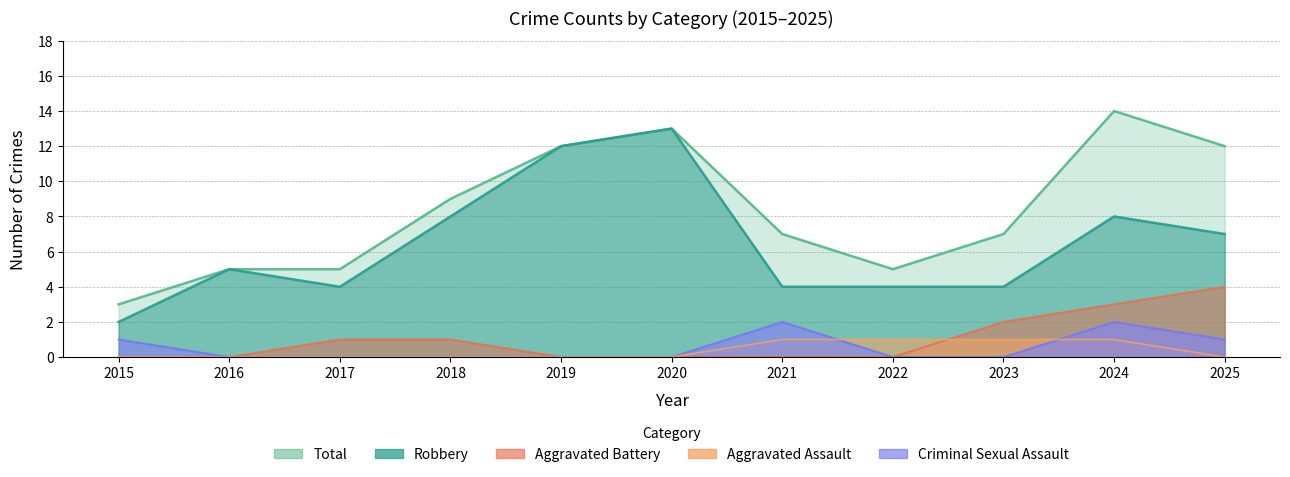

Which series has the largest total across all categories?

Total